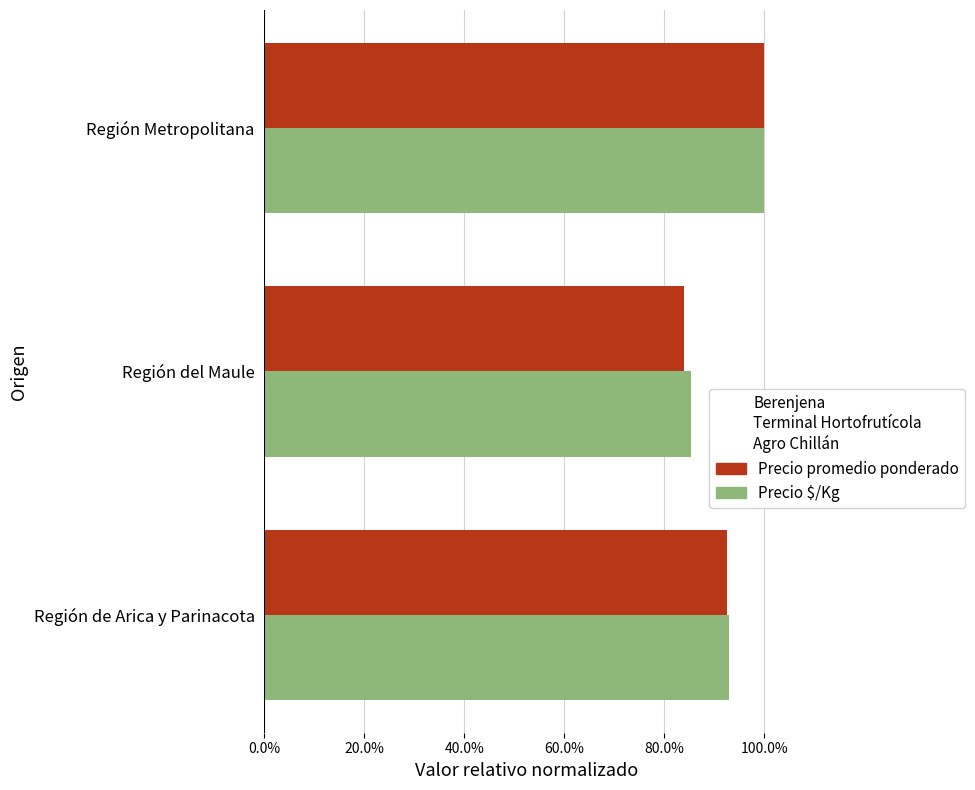

What are all the series names shown in the legend?

Precio promedio ponderado, Precio $/Kg